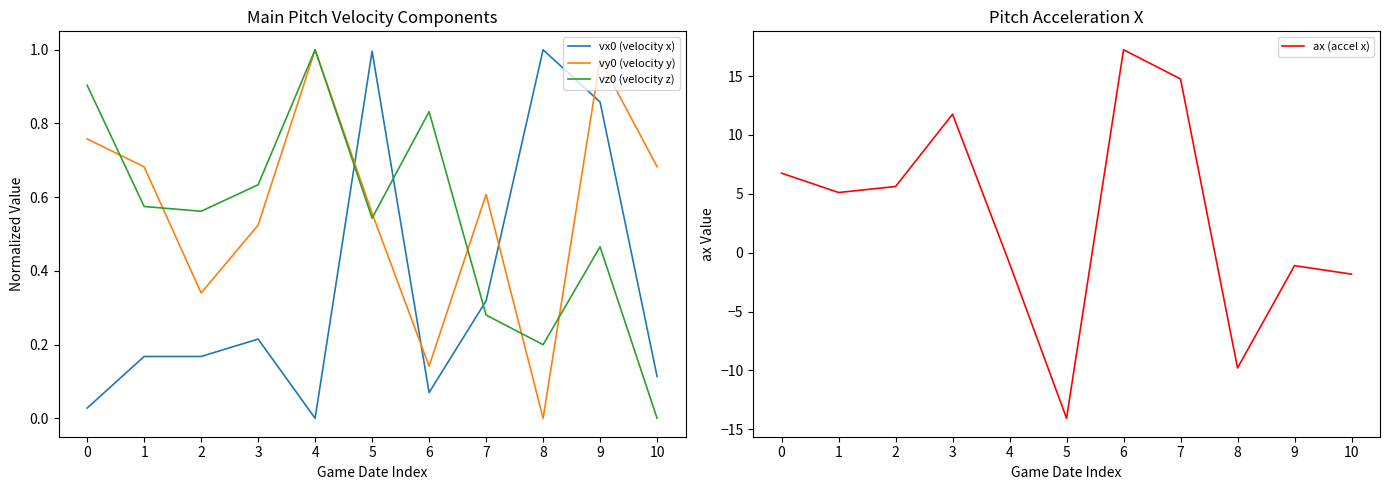

What is the difference between the second highest and second lowest values in the vx0 (velocity x) series?

1.0